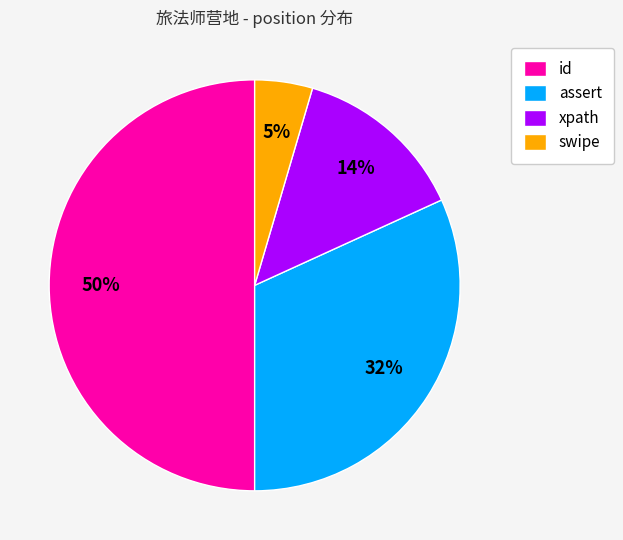

To the nearest percent, what percentage of the pie is assert?

32%